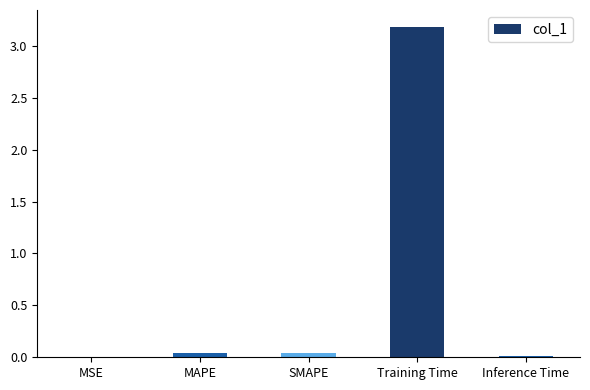

Is it true that the value at MAPE is 0.0?

True